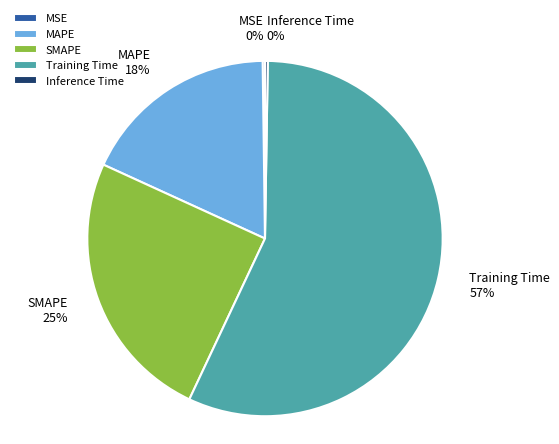

Does any single category account for the majority?

Yes